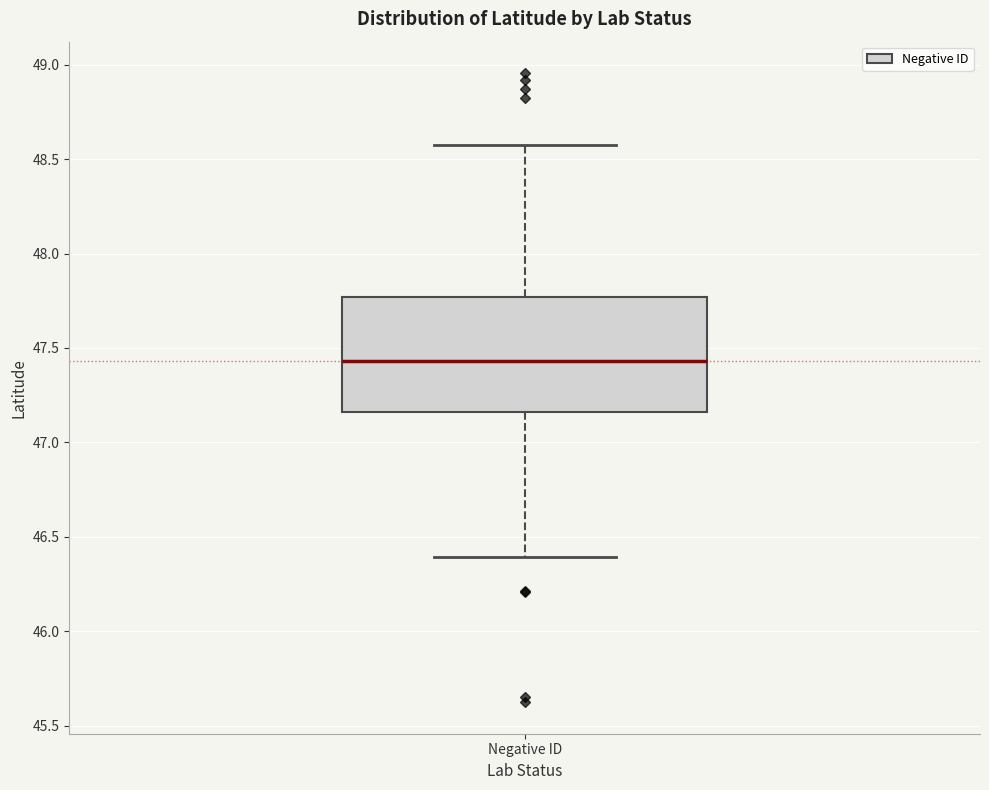

Where does the median line of the box for Negative ID sit on the y-axis? The values are not printed on the chart, so give them approximately, as read against the axis.

47.45